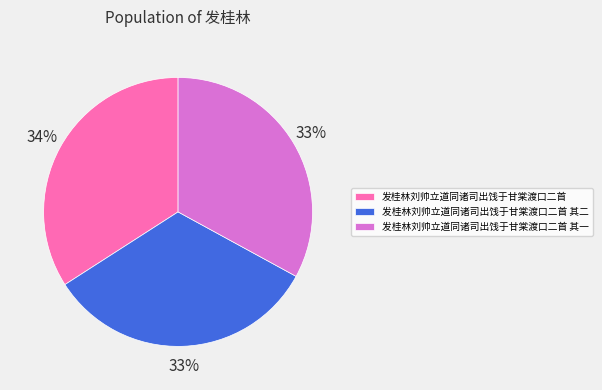

What is the ratio of the value at 发桂林刘帅立道同诸司出饯于甘棠渡口二首 to the value at 发桂林刘帅立道同诸司出饯于甘棠渡口二首 其二?

1.0